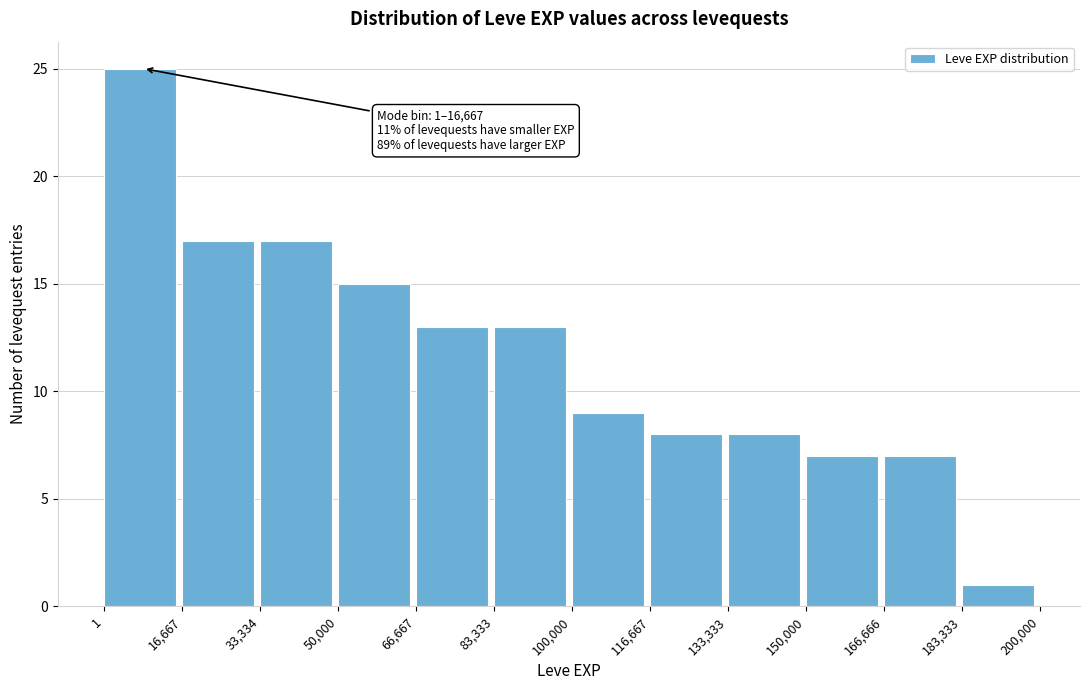

Over which range of the x-axis is the bar tallest?

1 to 16,667